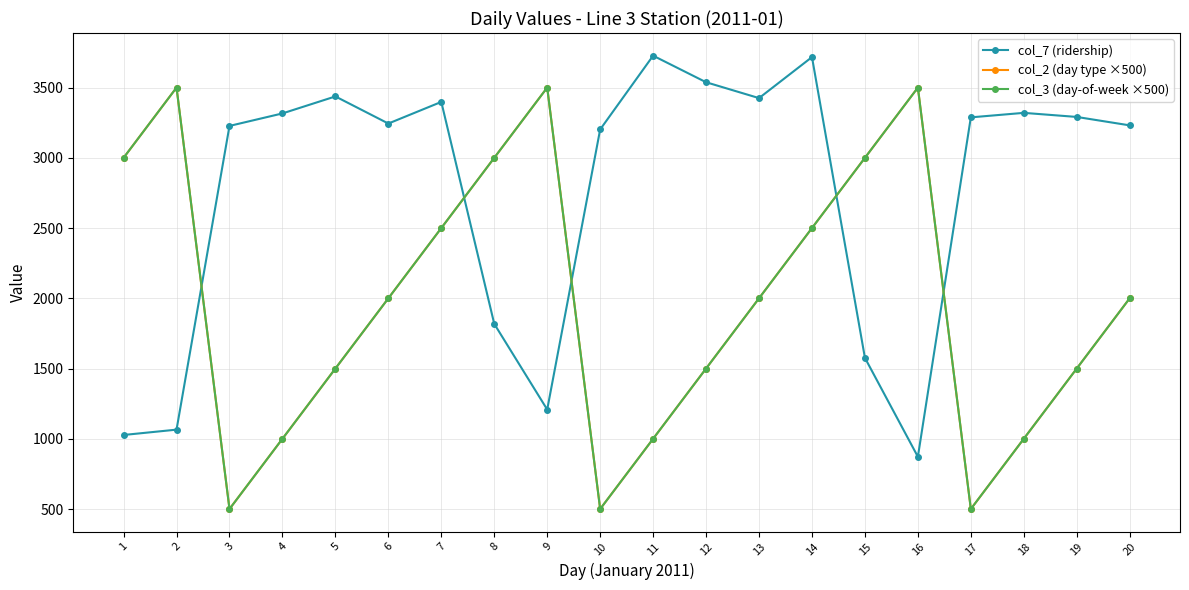

Does the chart have visible grid lines?

Yes